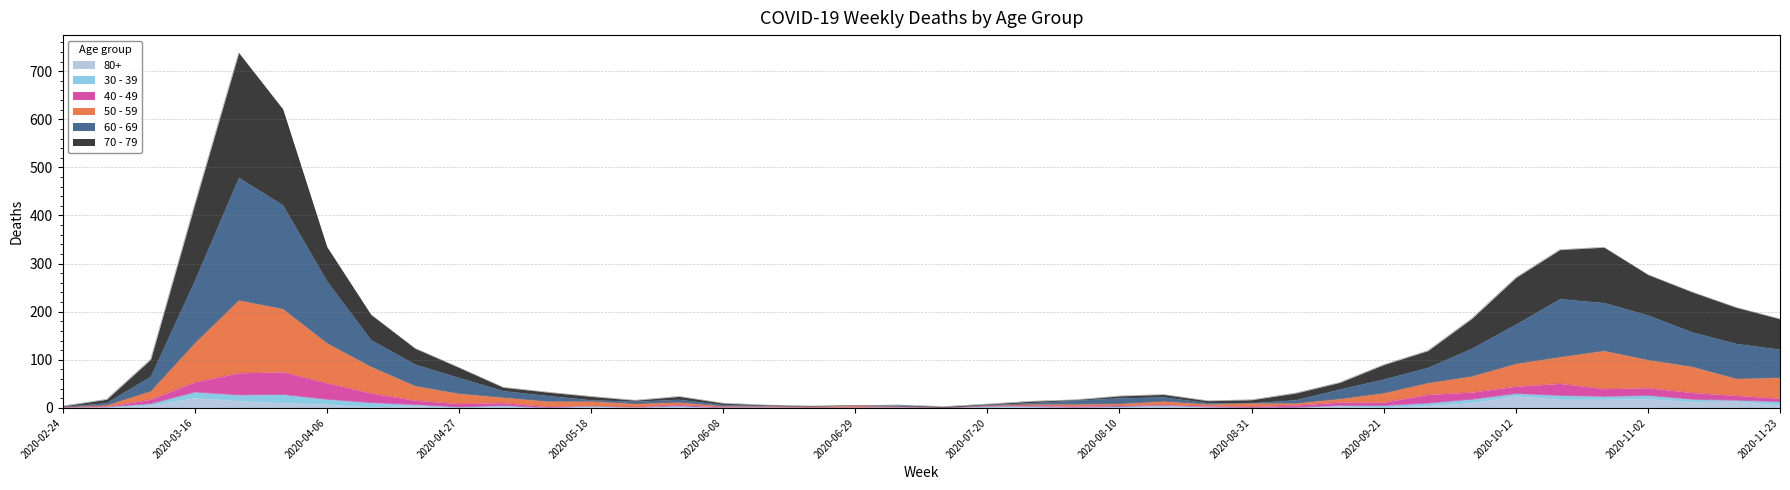

The value of 80+ at 2020-10-12 is 6. True or false?

False